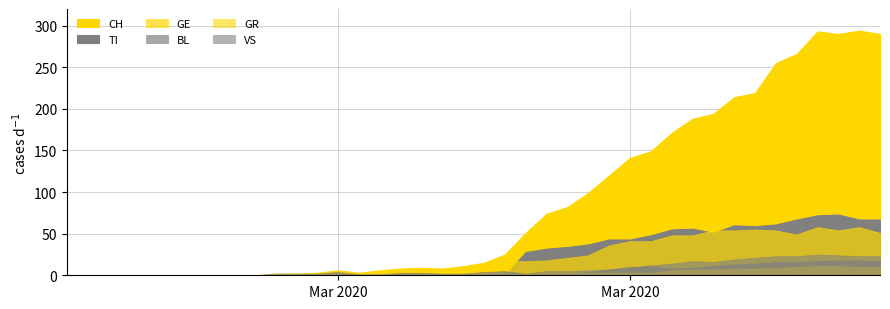

True or false: GR has more than 1 interior local peaks.

False